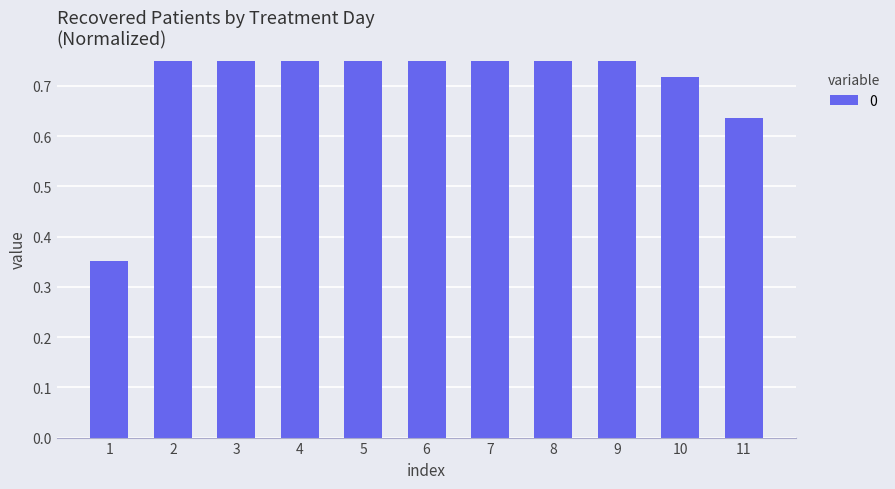

At which category does the chart reach its minimum across all series?

1